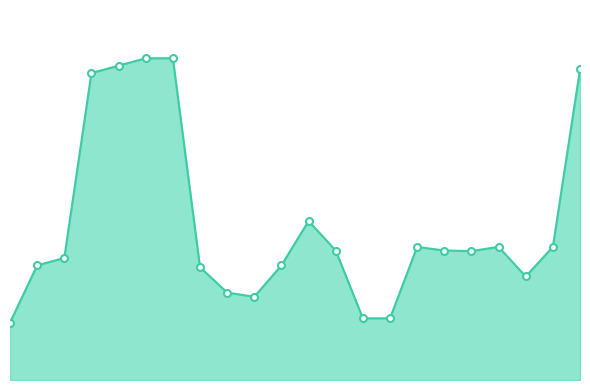

What is the label of the 3rd point from the left?

2021-06-08